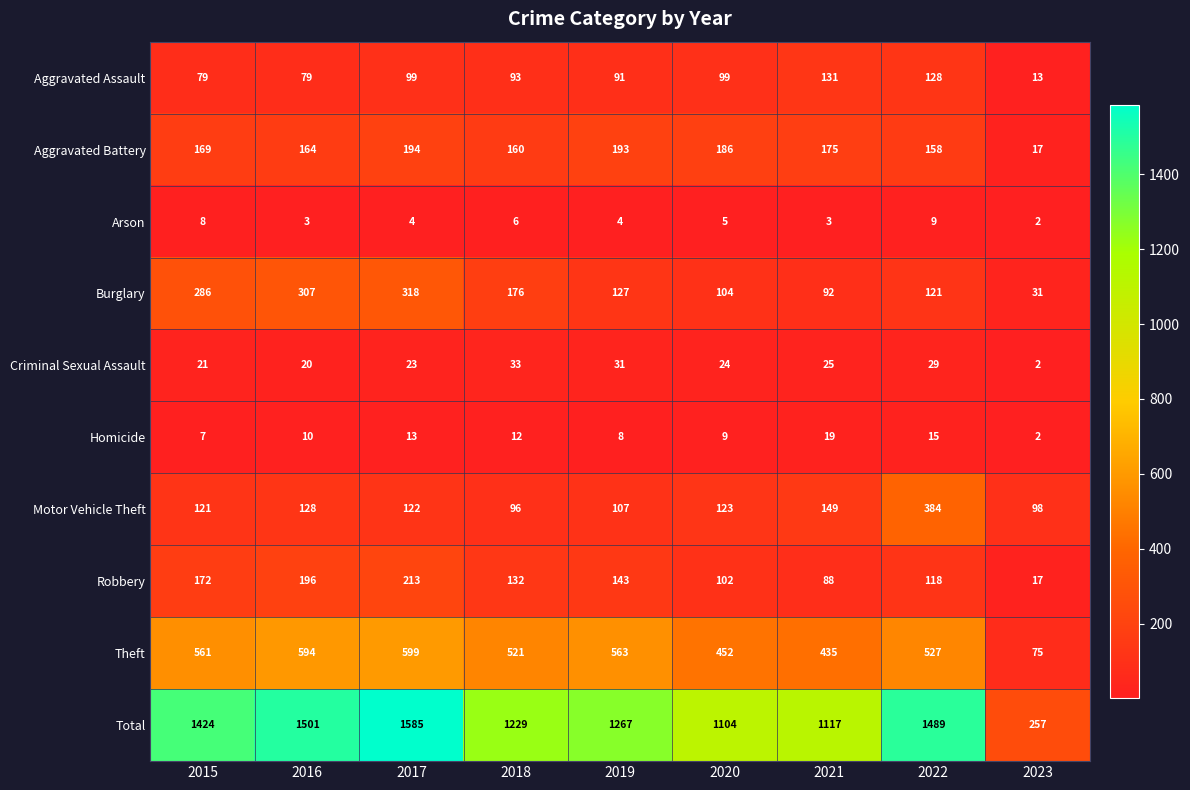

What is the total value across all series at 2023?

514